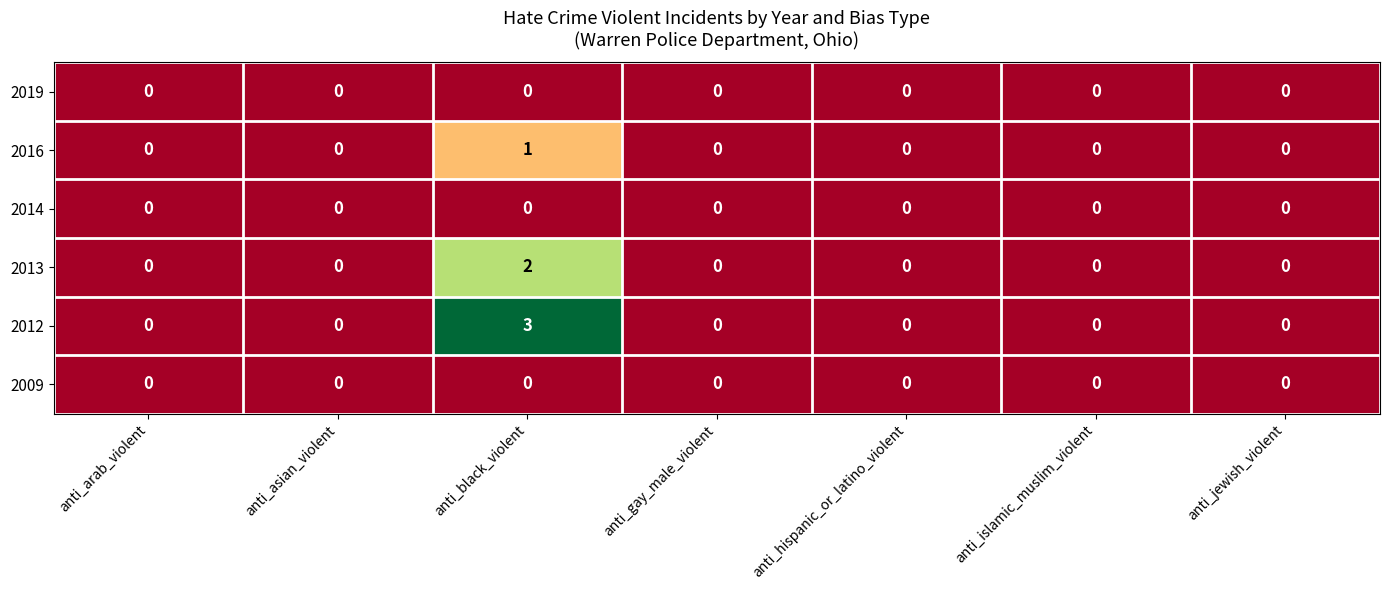

How many 2016 values are between 0 and 1?

7